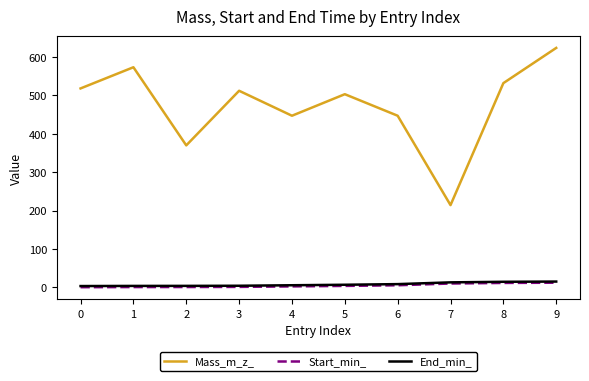

True or false: Start_min_ and Mass_m_z_ intersect in this chart.

False